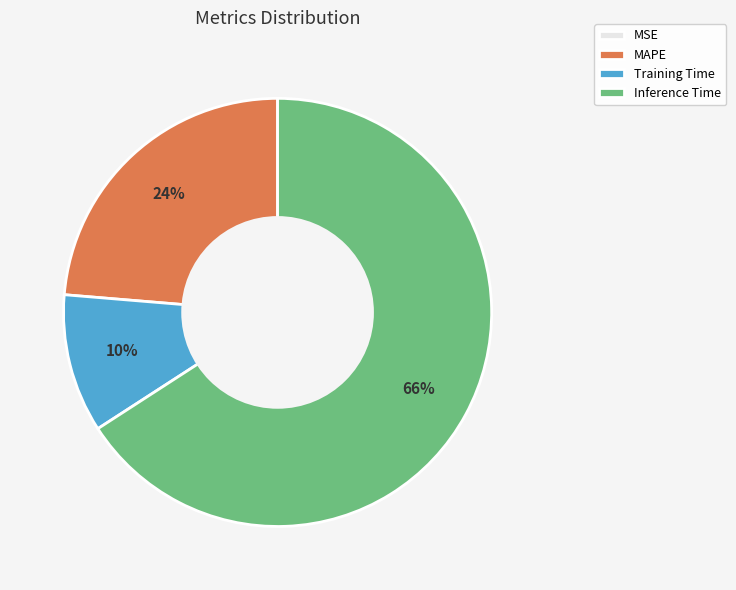

What percentage is the Inference Time slice, to the nearest percent?

66%